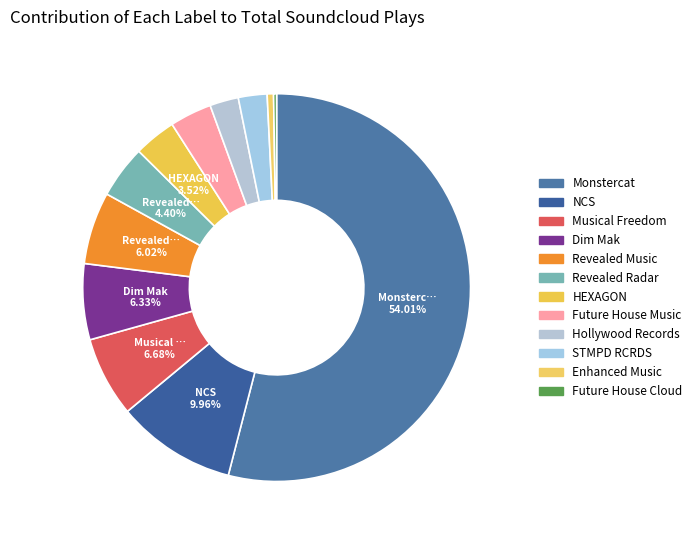

How many segments does this pie chart have?

12